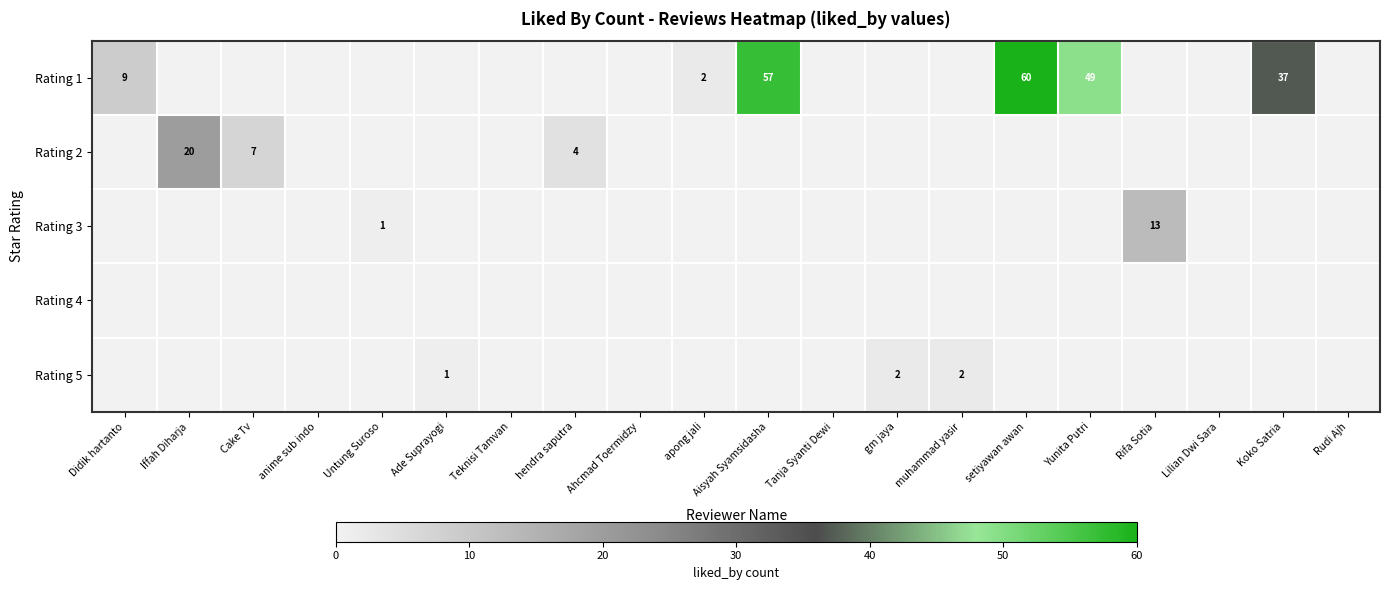

Which category has the lowest value across all series?

Iffah Diharja